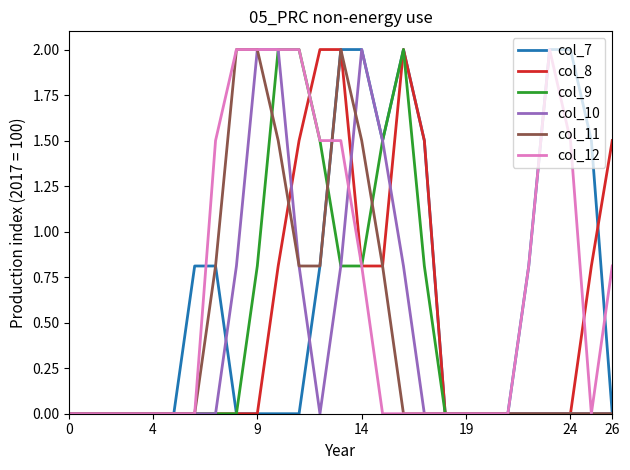

What is the maximum value for col_10?

2.0